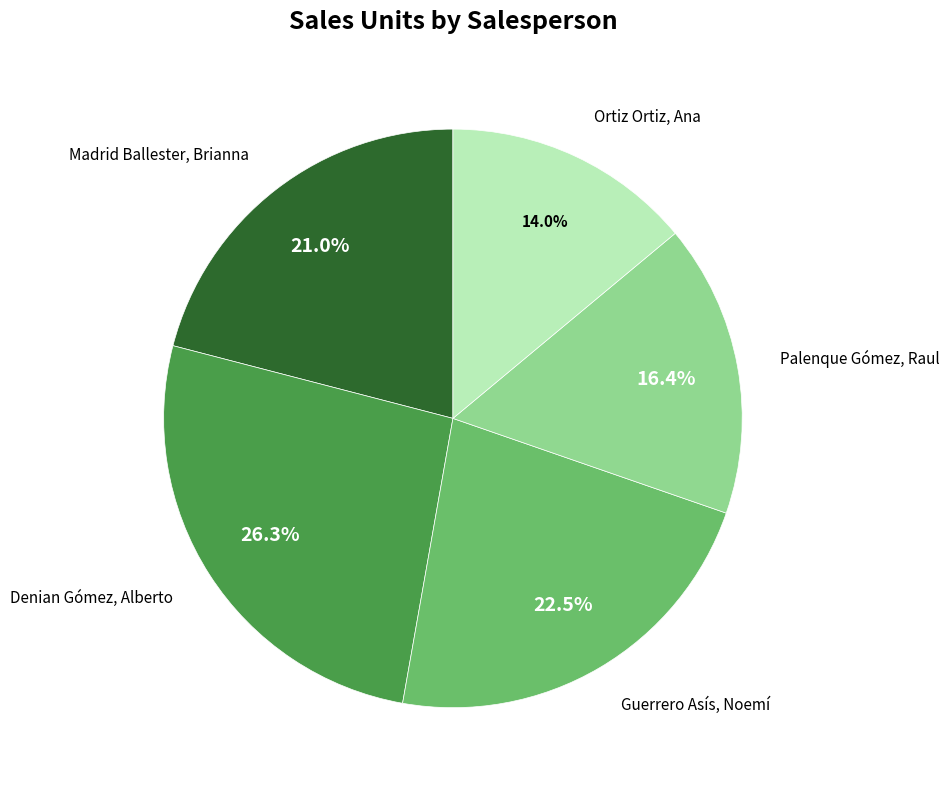

What is the total percentage of Madrid Ballester, Brianna and Ortiz Ortiz, Ana?

34.9%